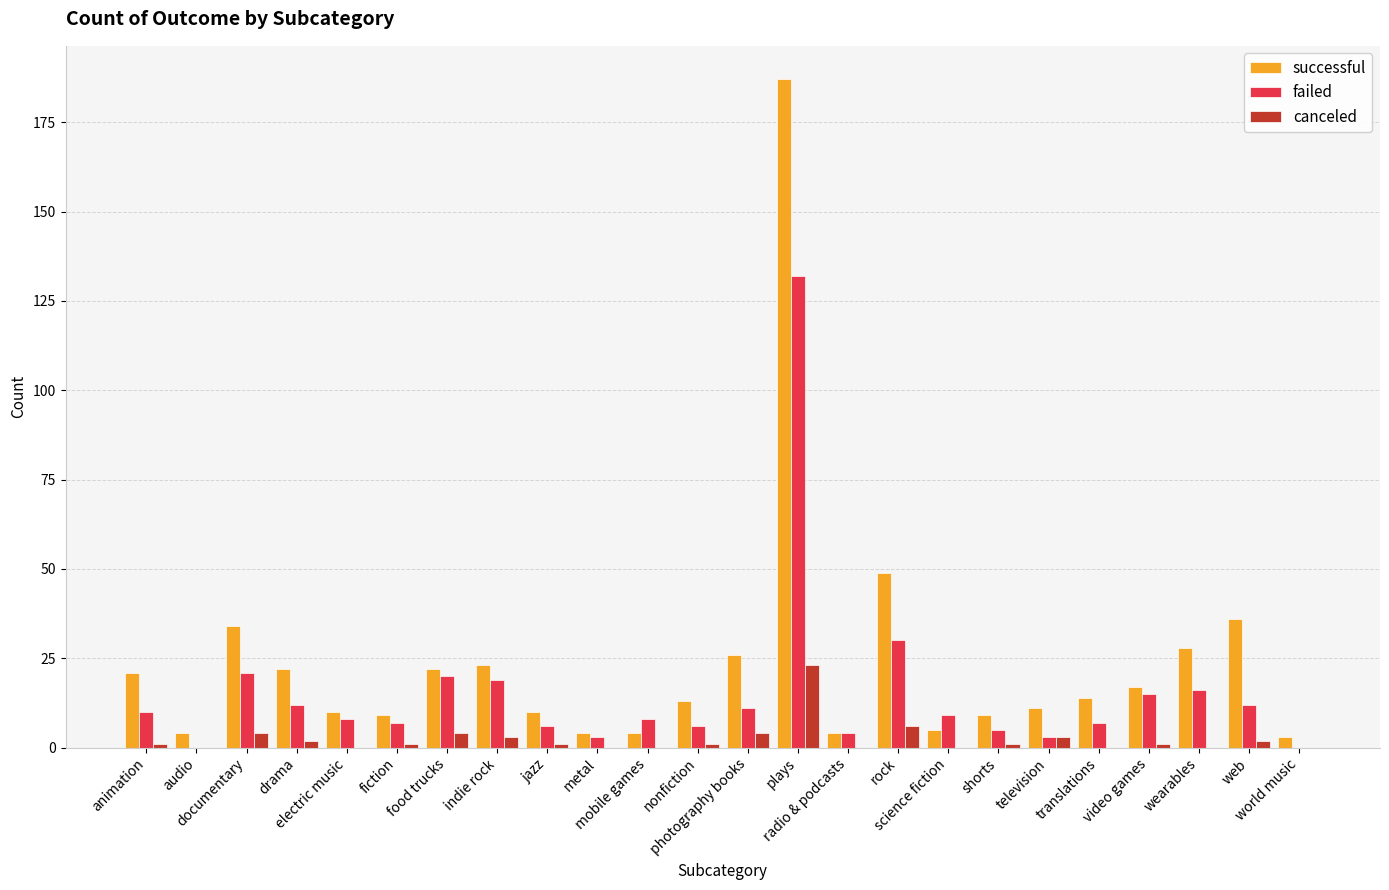

What is the difference between the canceled values at video games and web?

1